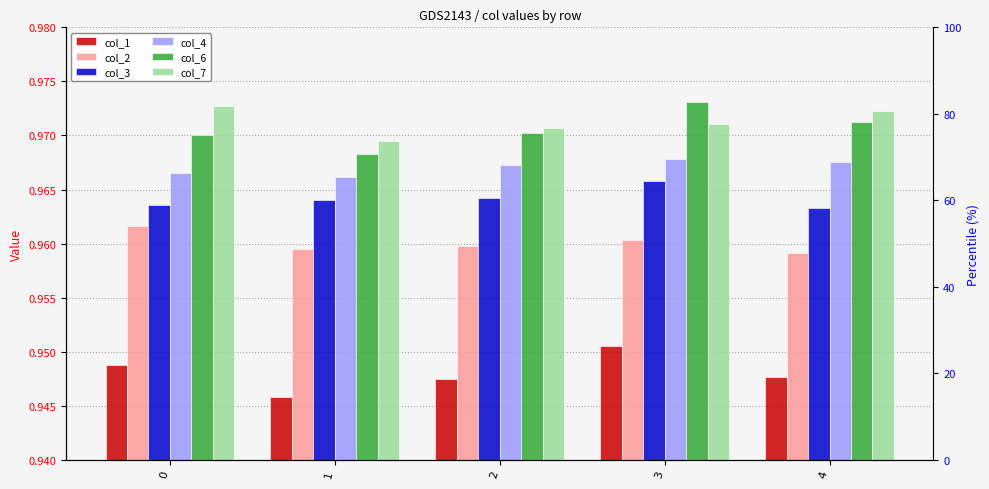

Which category has the highest value in the col_4 series?

3